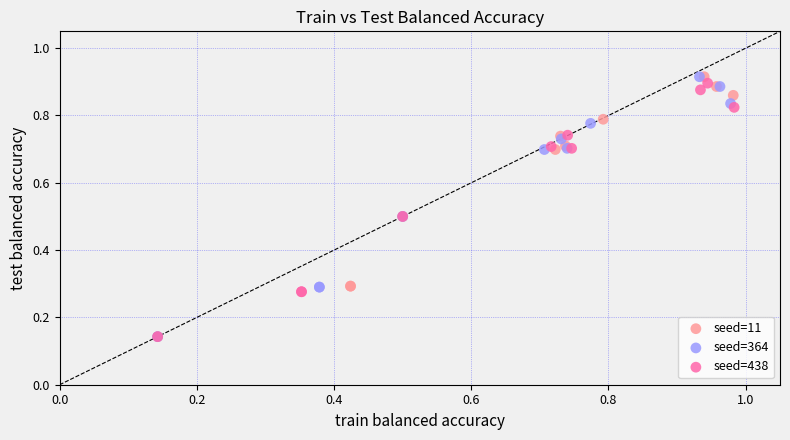

What are all the series names shown in the legend?

seed=11, seed=364, seed=438